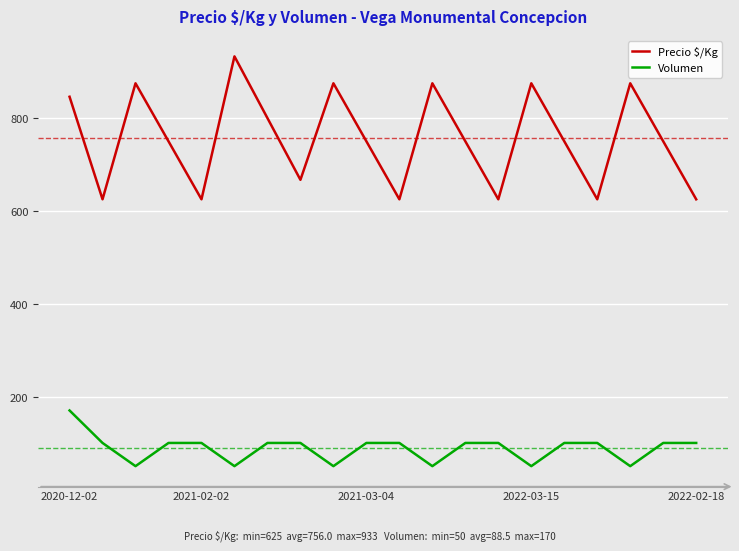

What is the difference between the maximum and minimum values in the Volumen series?

120